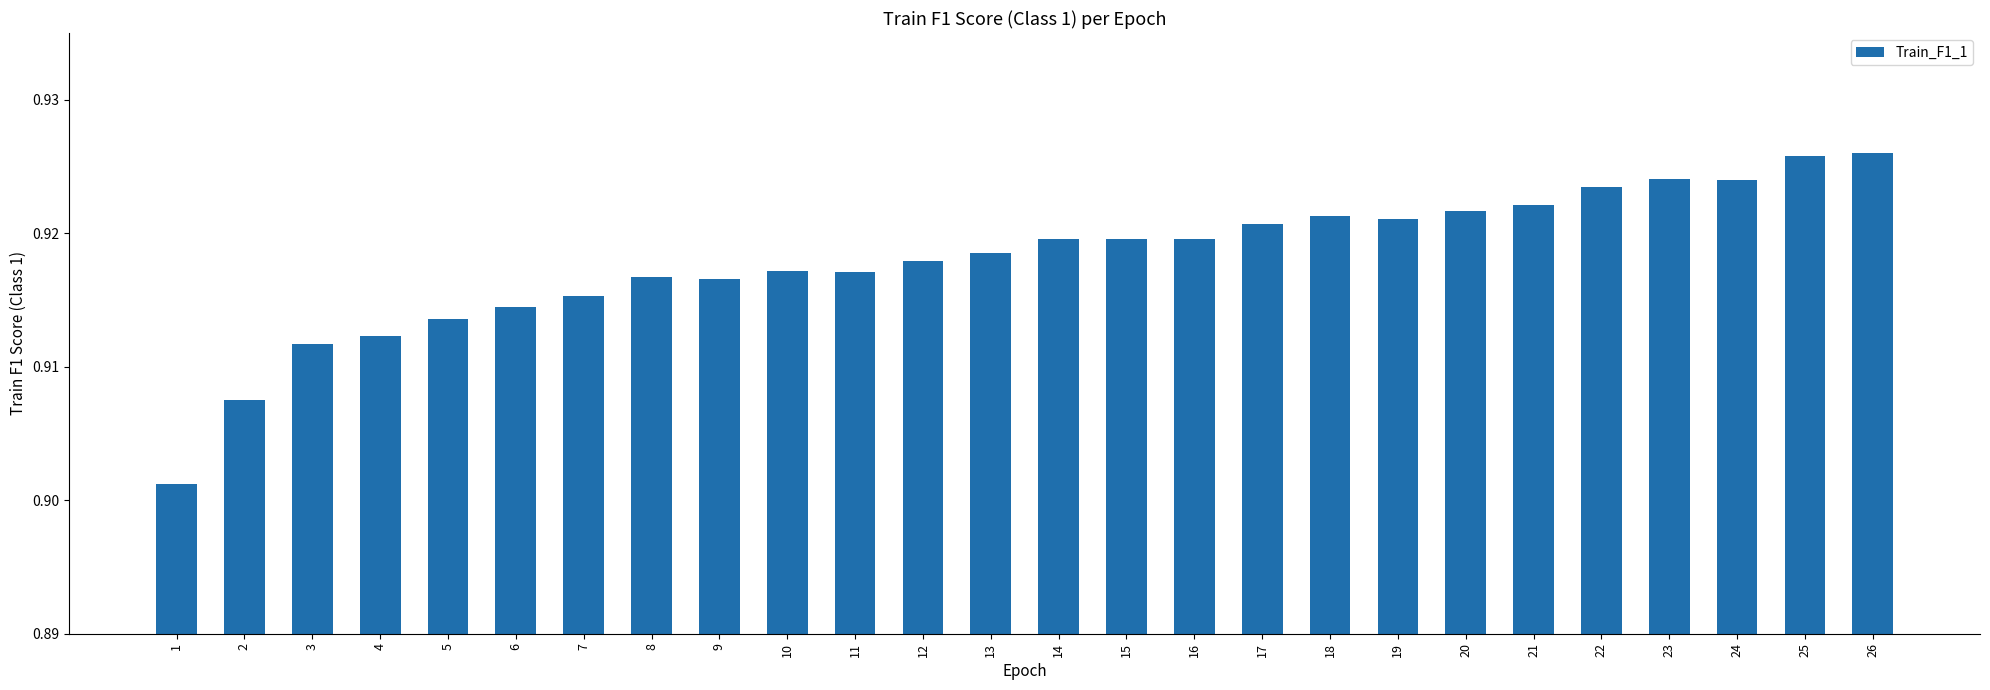

Count the values in the range 0 to 1.

26